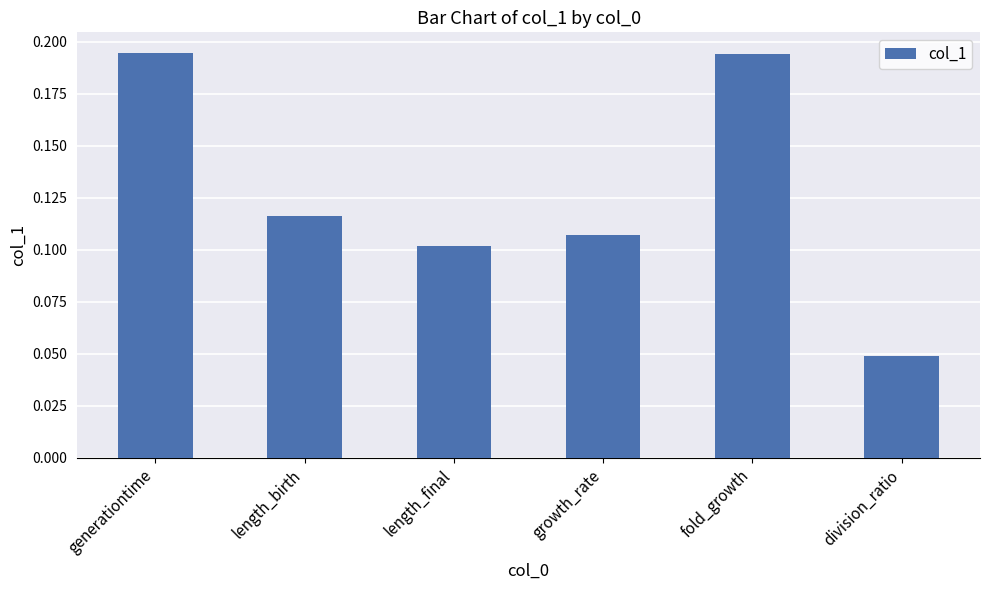

What is the label of the 4th bar from the left?

growth_rate